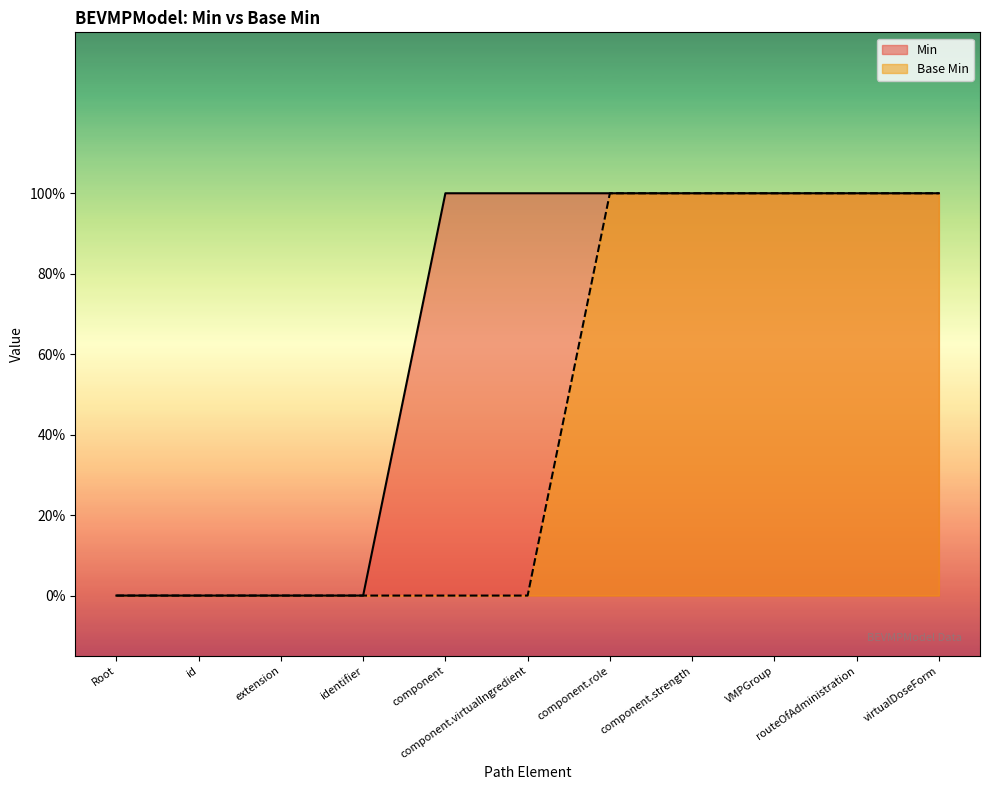

What is the difference between the second highest and minimum values in the Min series?

1